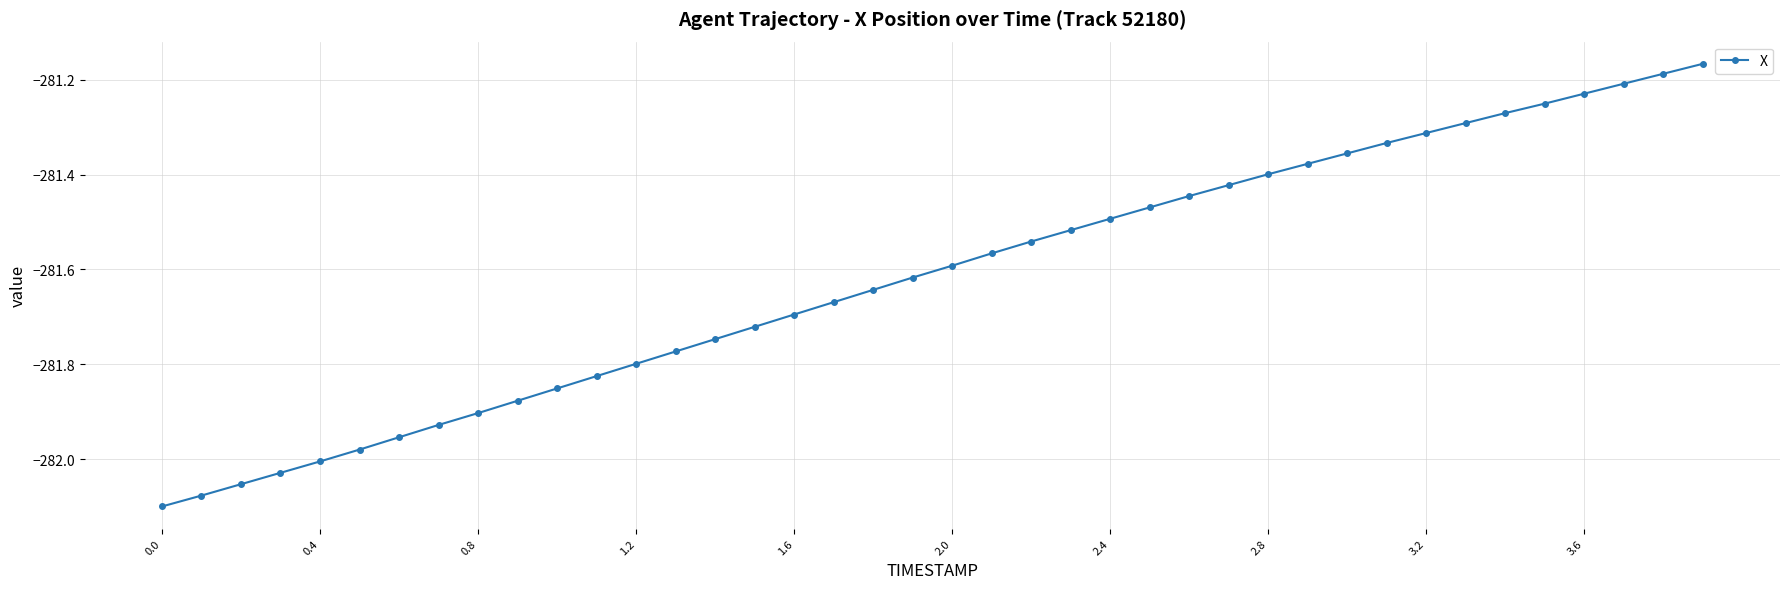

What is the sum of all values?

-11264.7